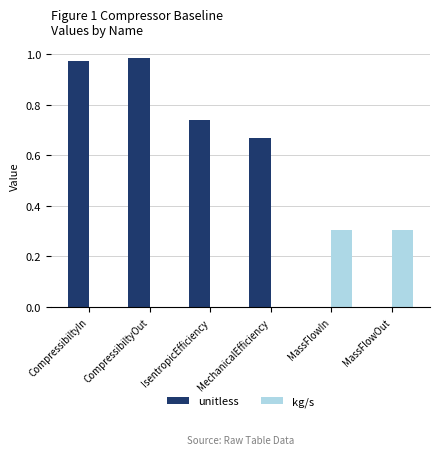

Which series has the widest spread of values?

unitless